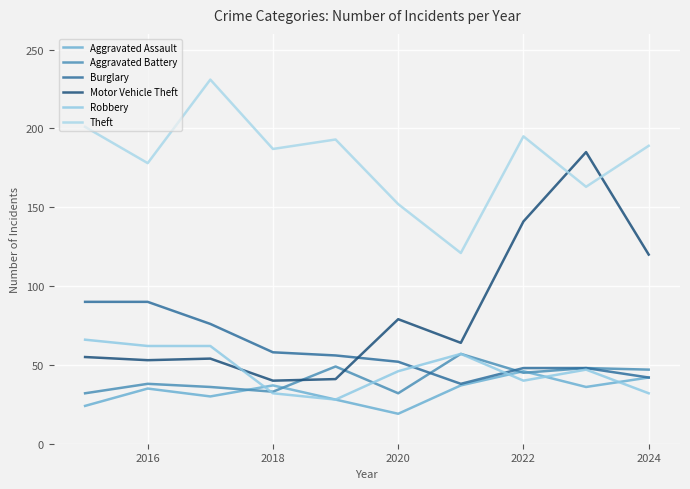

What is the average value of the Aggravated Assault series?

33